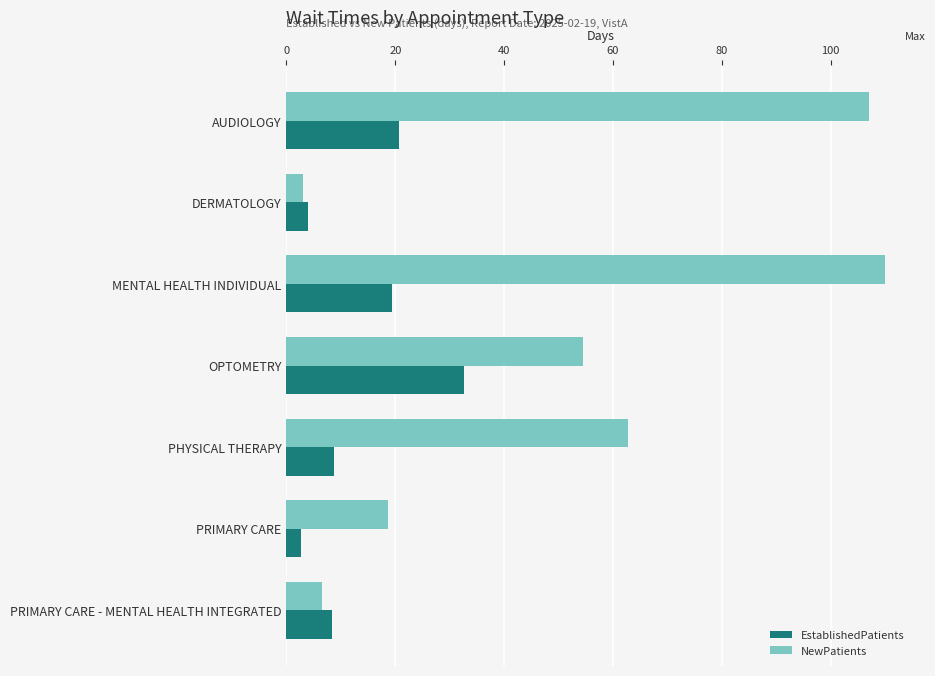

Rank the series by their average value, from highest to lowest.

NewPatients, EstablishedPatients